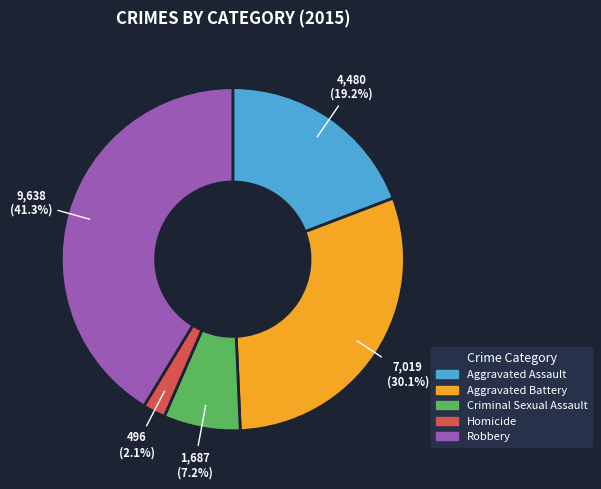

Between Robbery and Homicide, which is larger?

Robbery